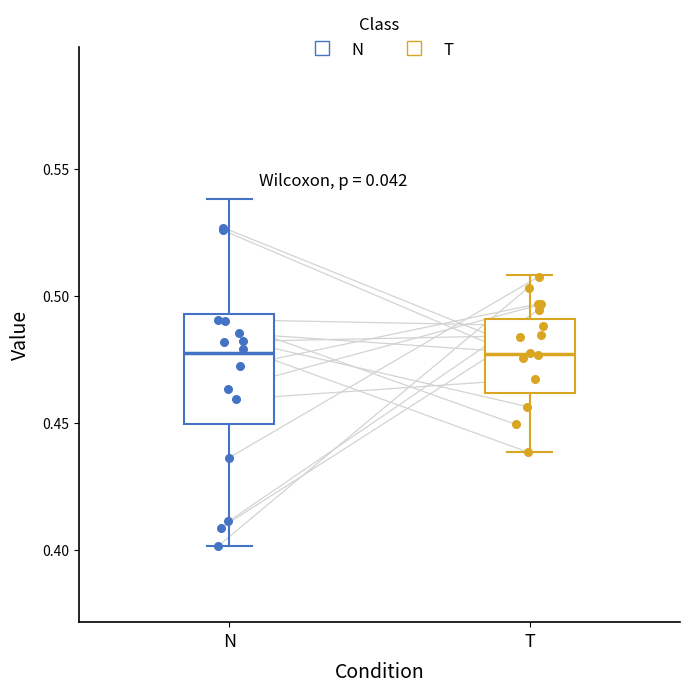

Reading left to right, read every box against the y-axis: the position of its median line, the range the box covers, and the ends of its whiskers. The values are not printed on the chart, so give them approximately, as read against the axis.

N: median 0.475, box 0.450 to 0.495, whiskers 0.400 to 0.540
T: median 0.475, box 0.460 to 0.490, whiskers 0.440 to 0.510